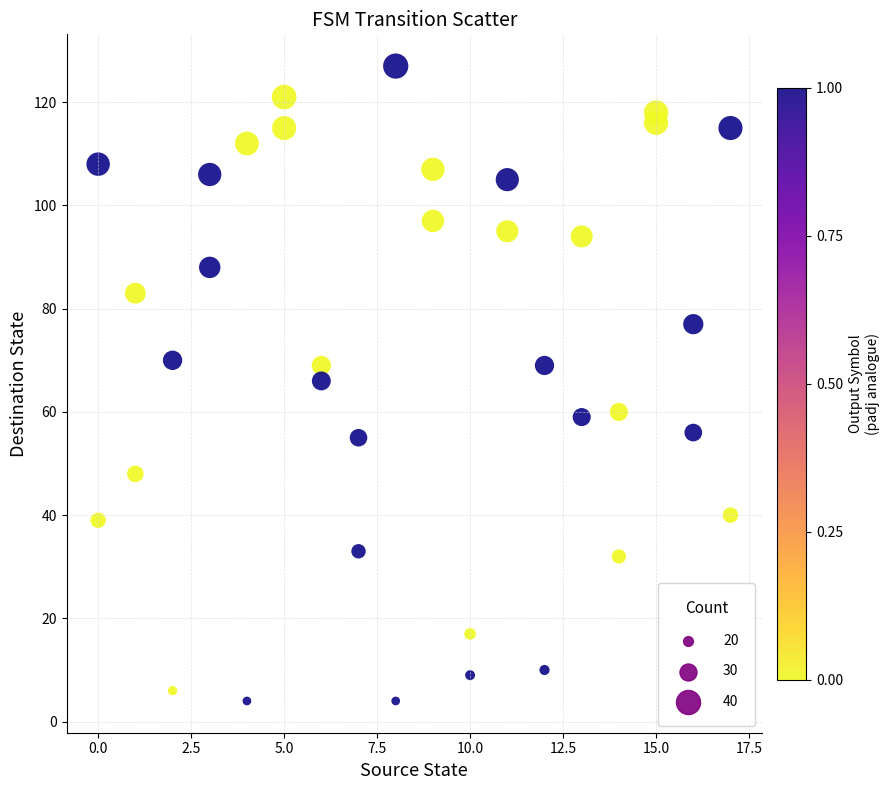

What is the range of Y values (max minus min)?

123